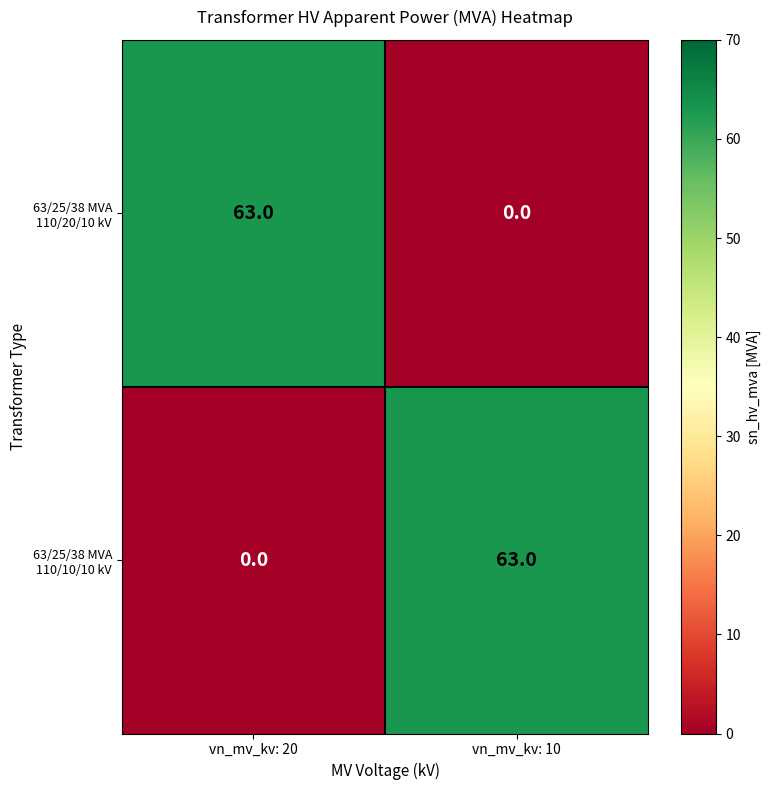

What is the total value across all series at vn_mv_kv: 20?

63